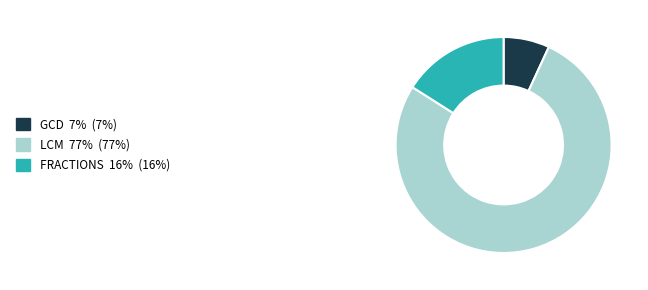

Does any single category account for the majority?

Yes